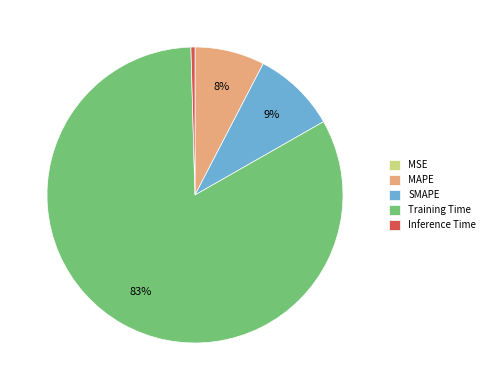

True or false: Training Time accounts for 75% of the total.

False